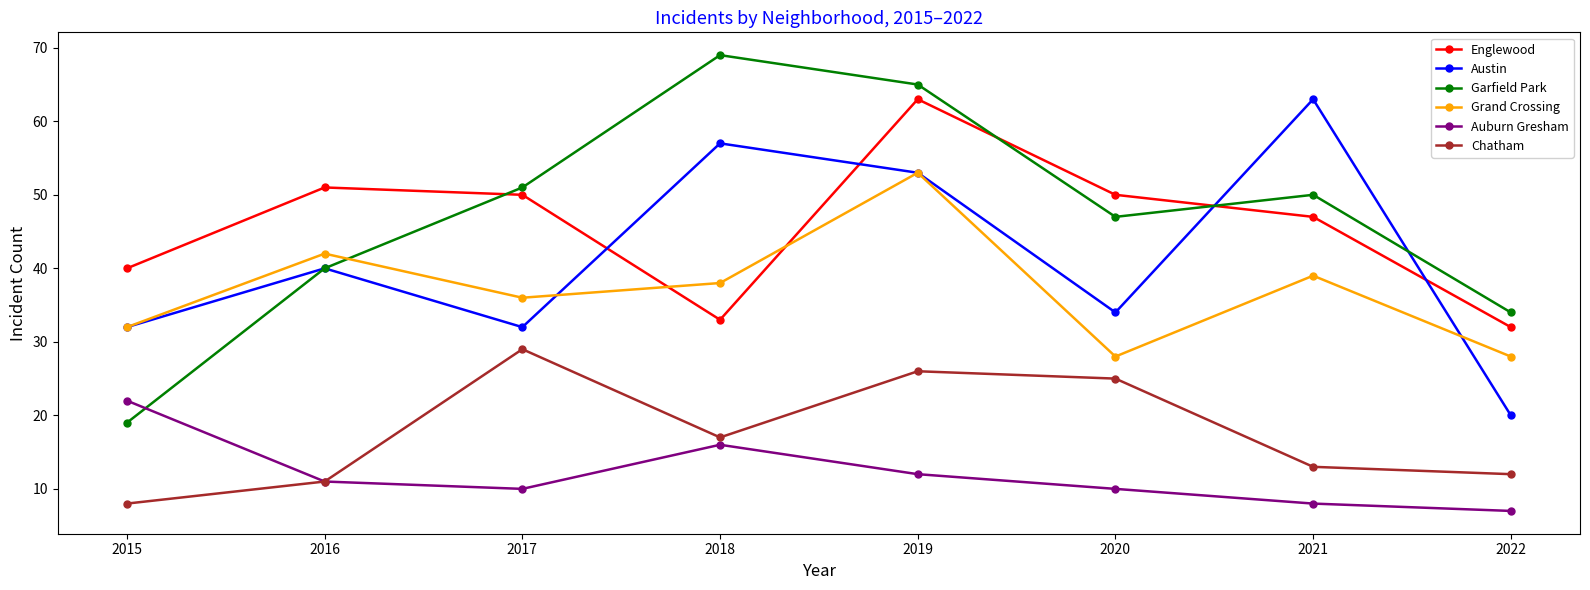

Between which two adjacent categories do Garfield Park and Auburn Gresham first intersect?

2015 and 2016